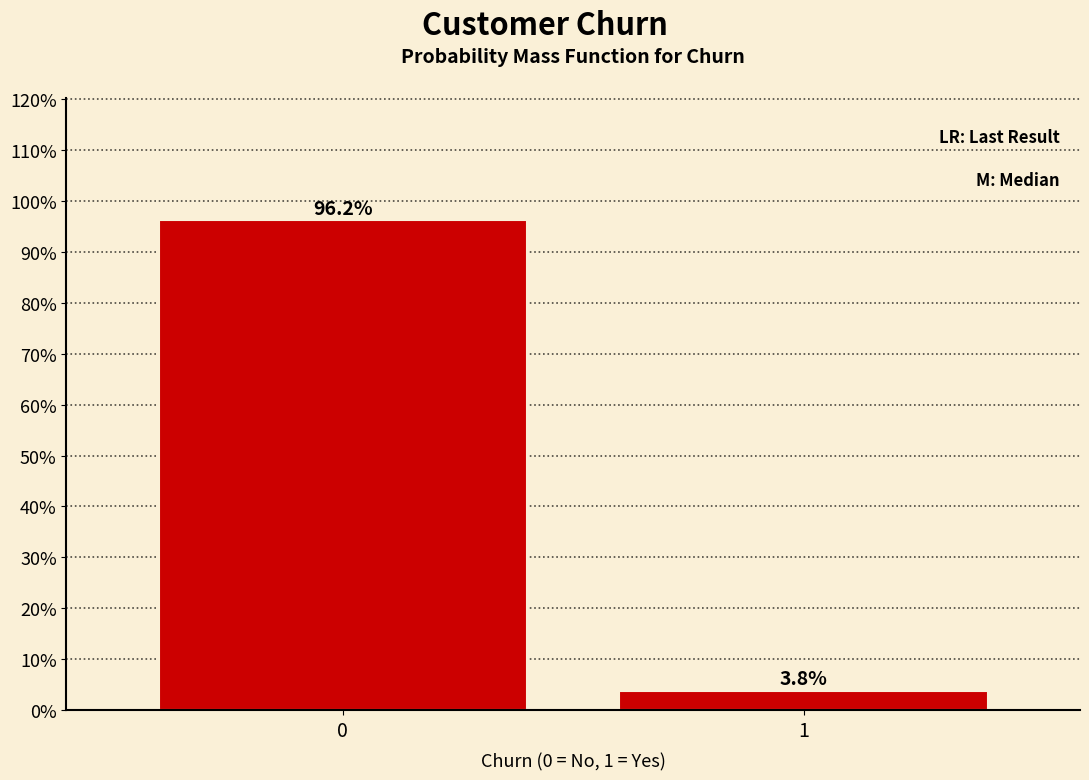

Reading left to right, transcribe all the data shown in this chart.

96.2	3.8